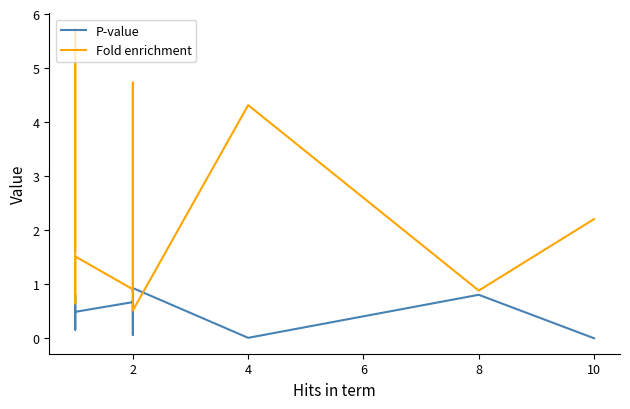

Rank the series at 2 from lowest to highest value.

P-value, Fold enrichment